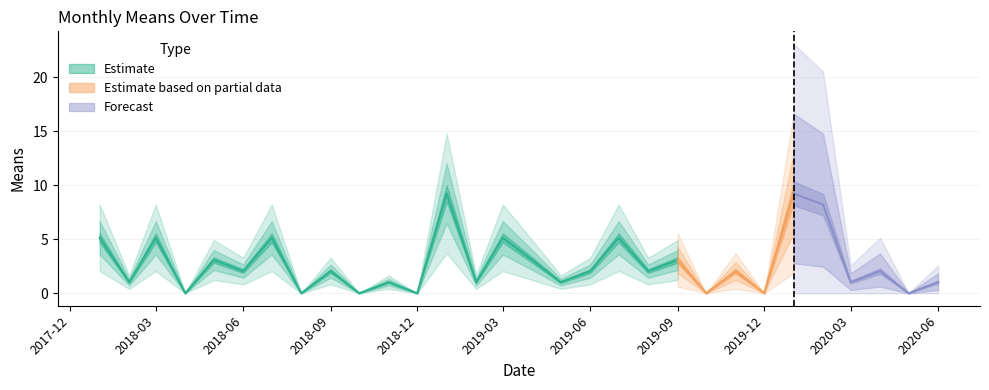

What is the change in value from 2019-07-01 to 2020-06-01?

-4.1